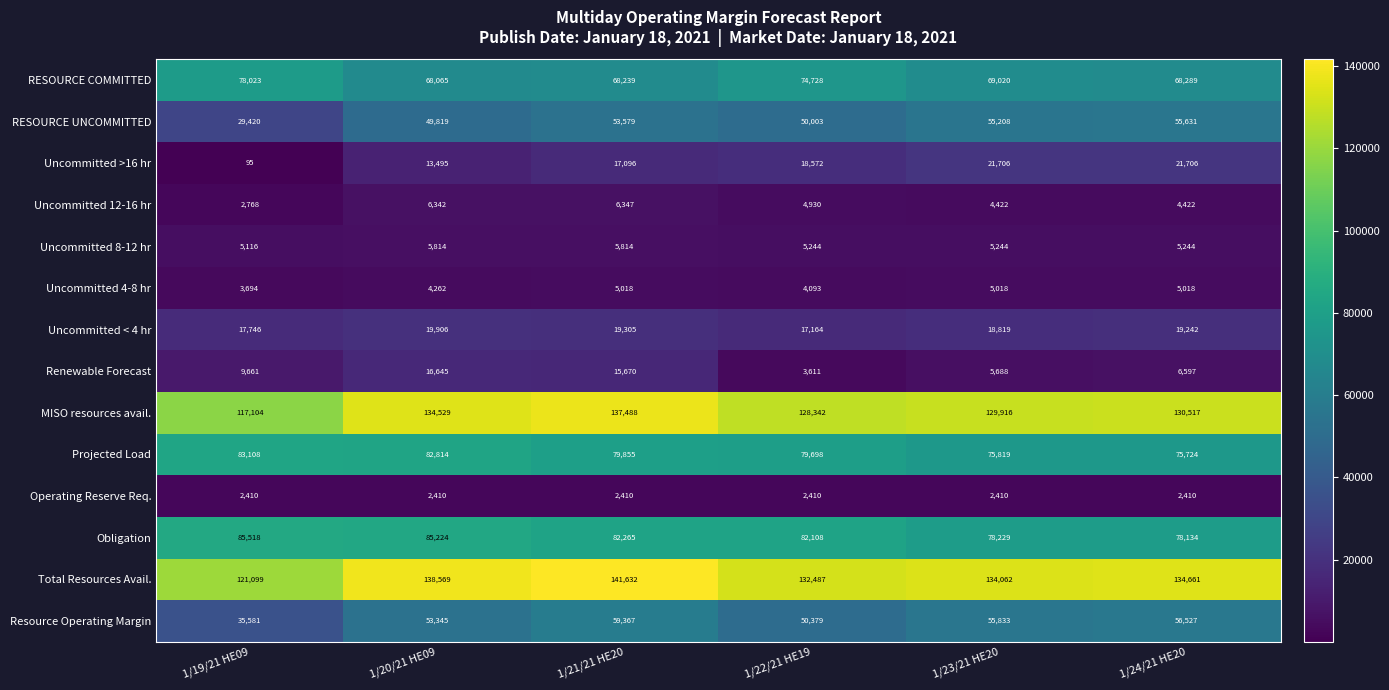

At which label does Total Resources Avail. first exceed 134661?

1/20/21 HE09